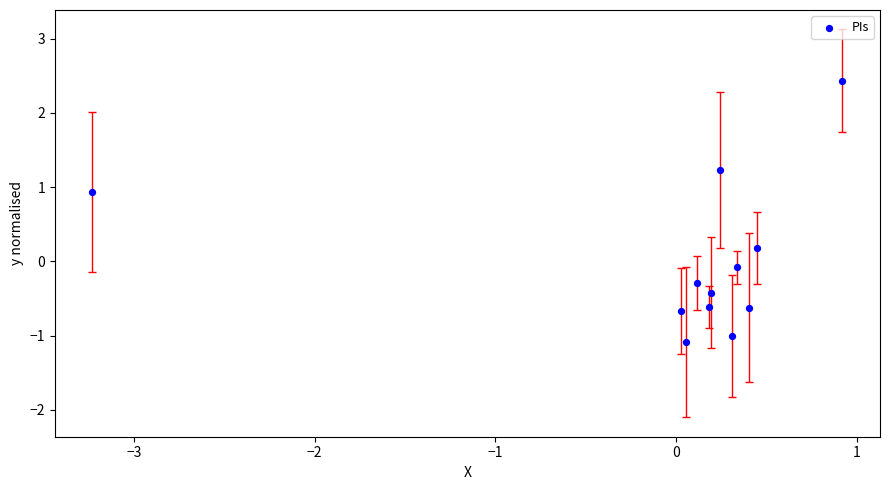

What is the range of X values (max minus min)?

4.2